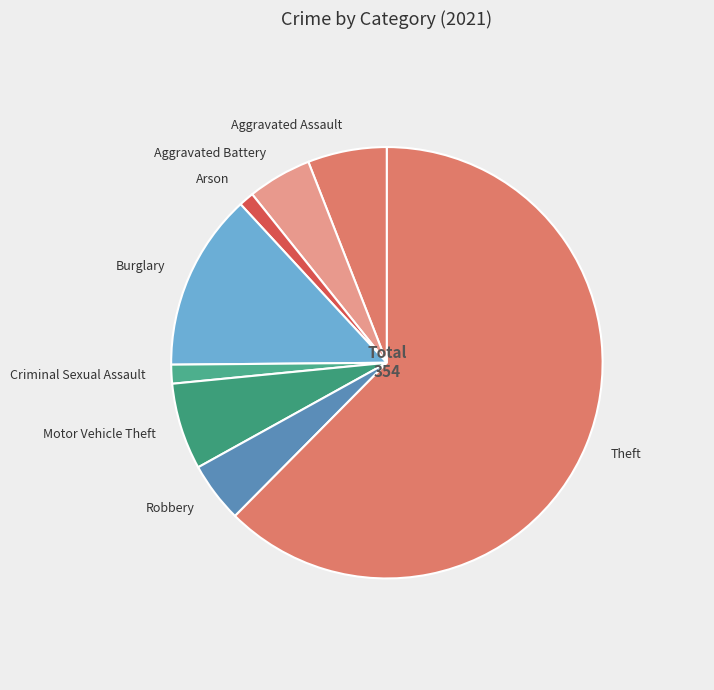

Which has a higher value, Criminal Sexual Assault or Burglary?

Burglary